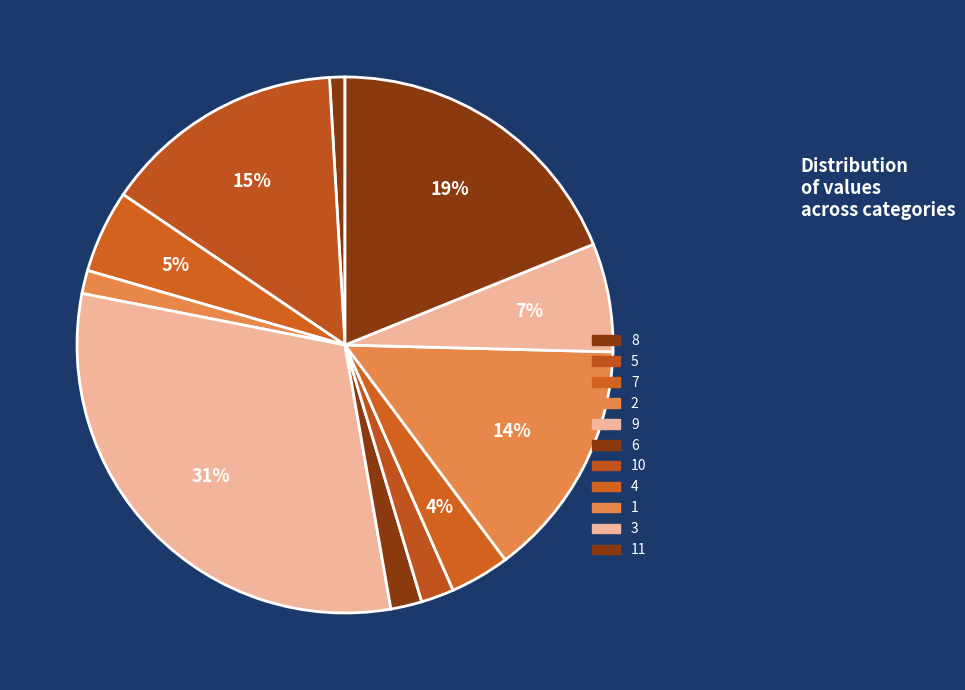

How many slices are in this pie chart?

11